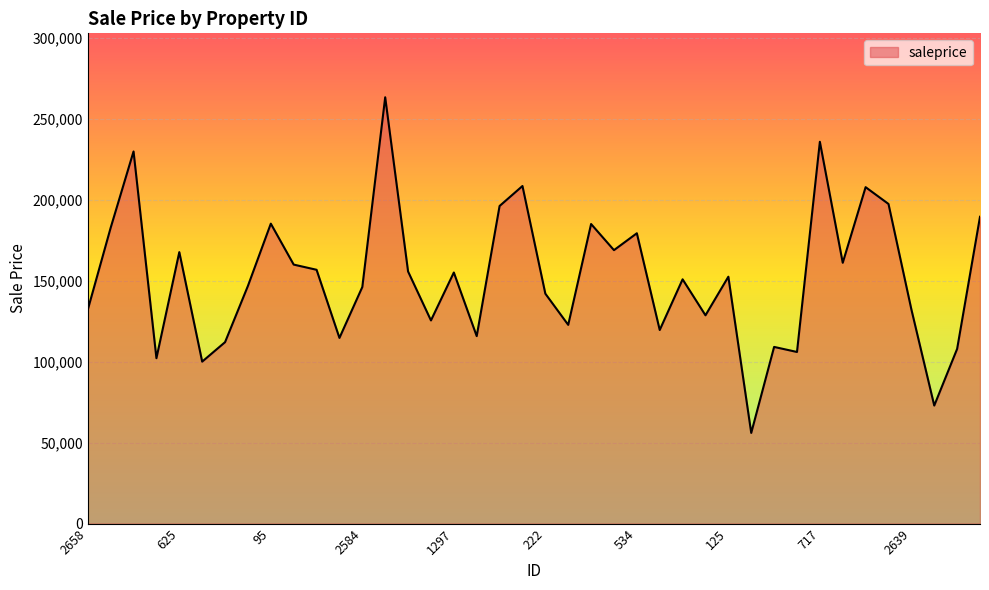

What is the greatest value displayed?

263447.5